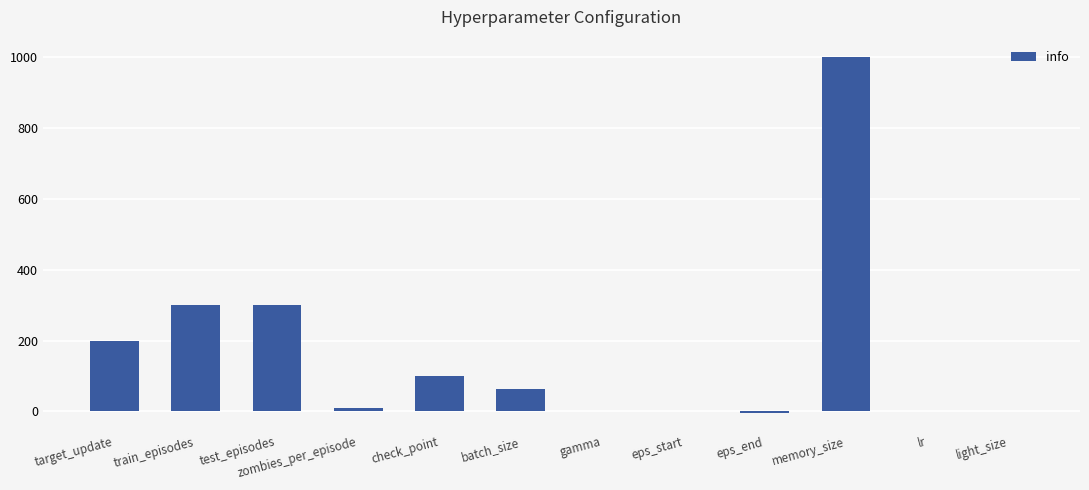

What is the maximum value shown in the chart?

1000.0